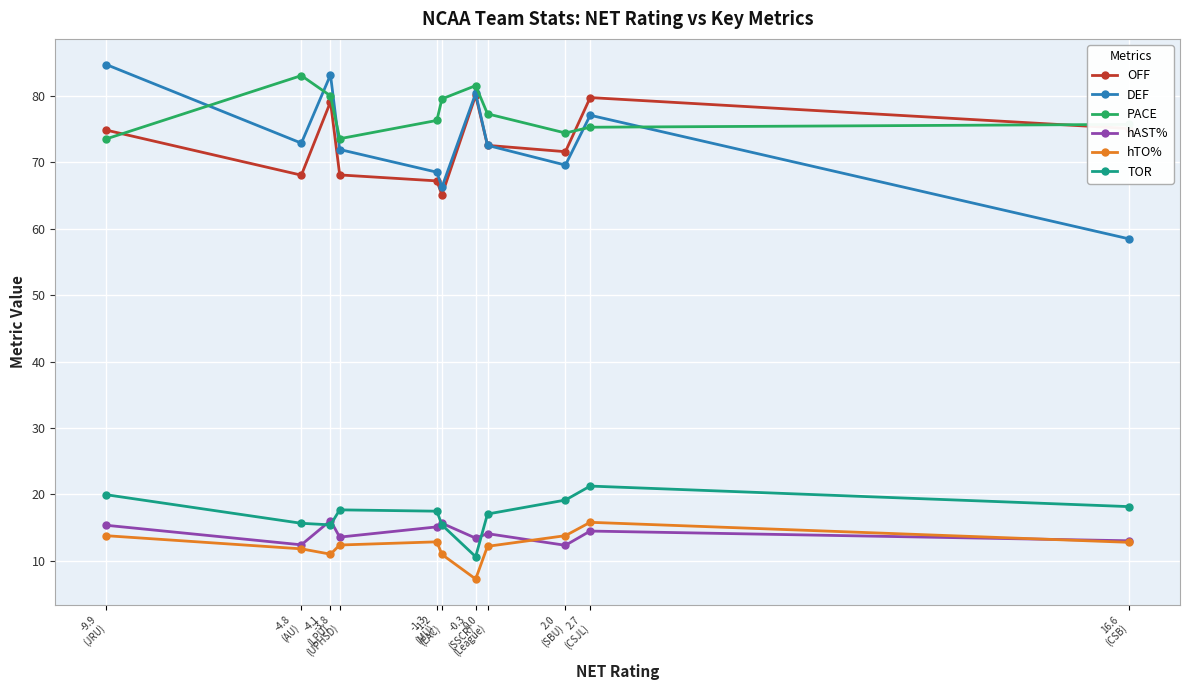

What is the spread (max minus min) of values at -1.2
(EAC)?

68.6